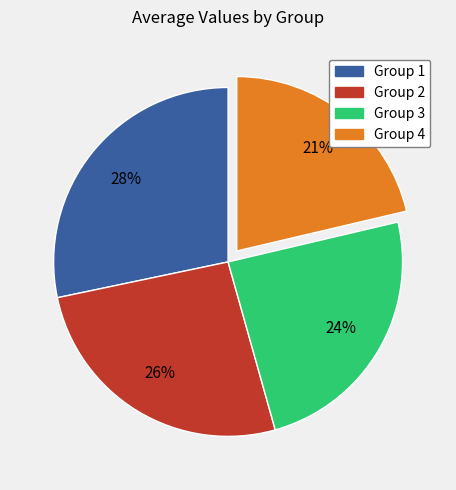

To the nearest percent, what is the average slice percentage?

25%